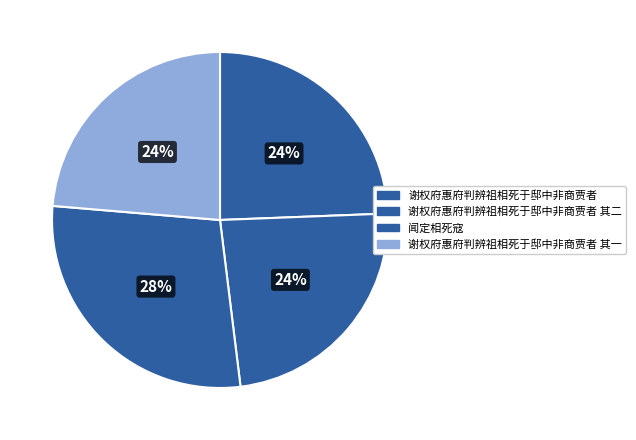

Count the number of slices in the pie.

4